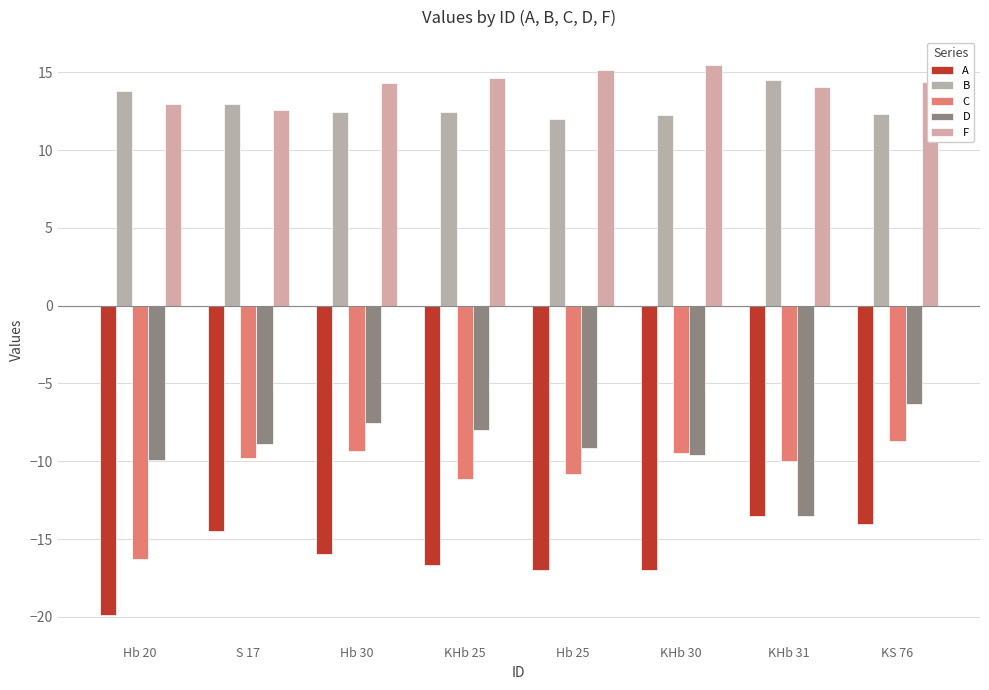

Which series changed the most between KHb 25 and KS 76?

A